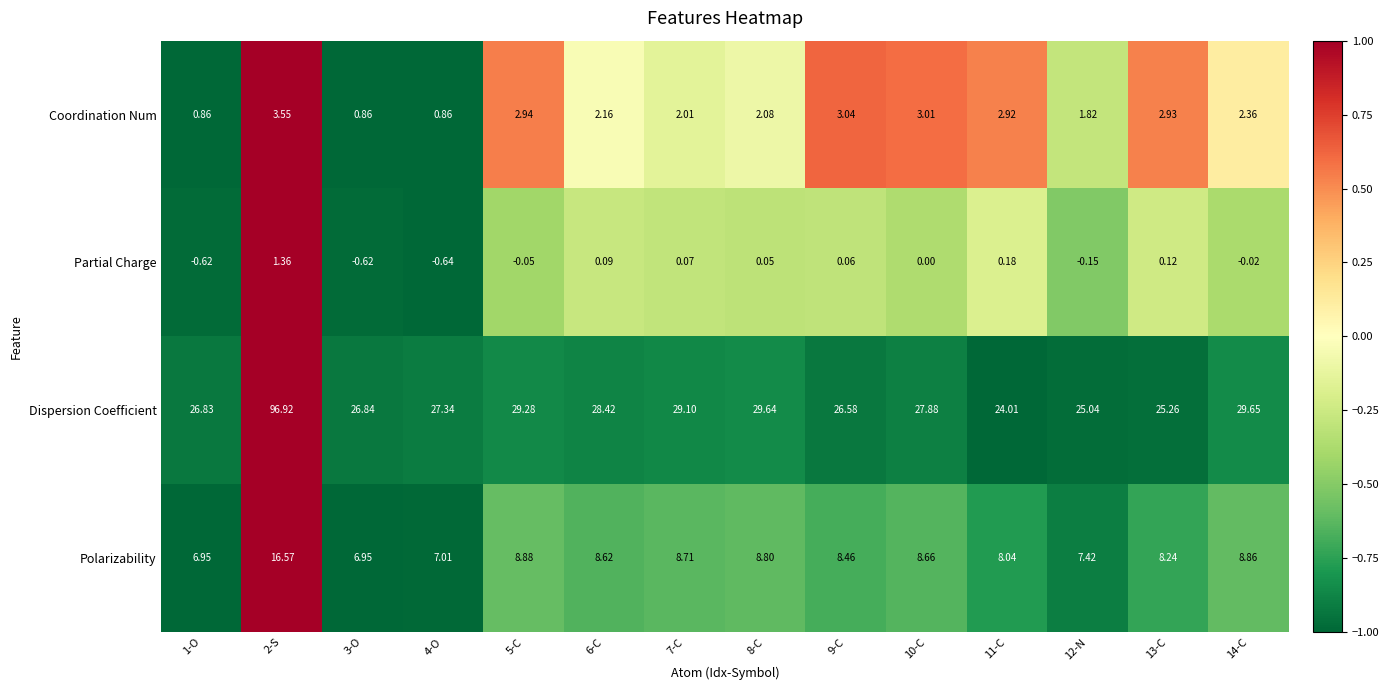

How many data points in Coordination Num are above 2?

10